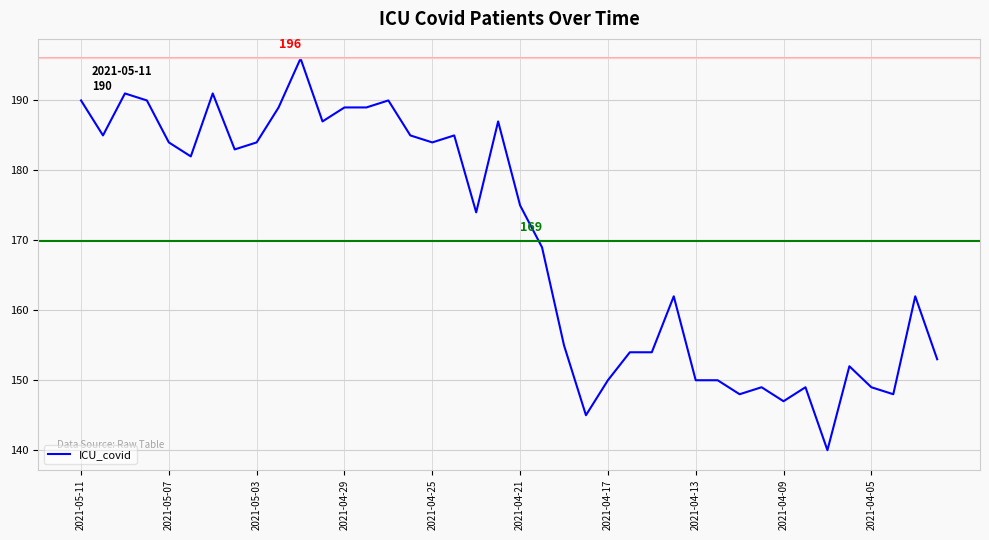

What is the smallest value displayed?

140